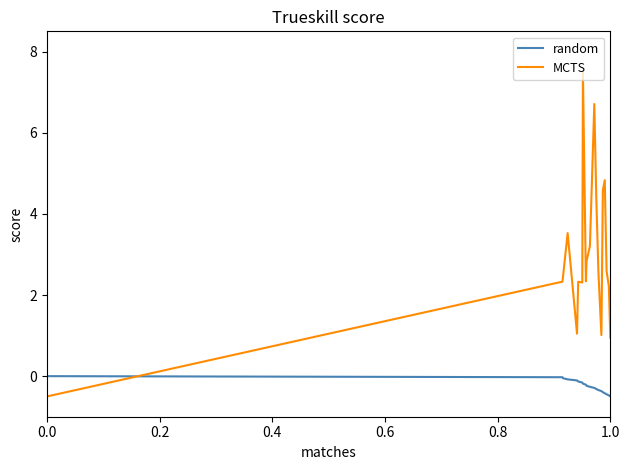

Rank the series by their maximum value, from highest to lowest.

MCTS, random